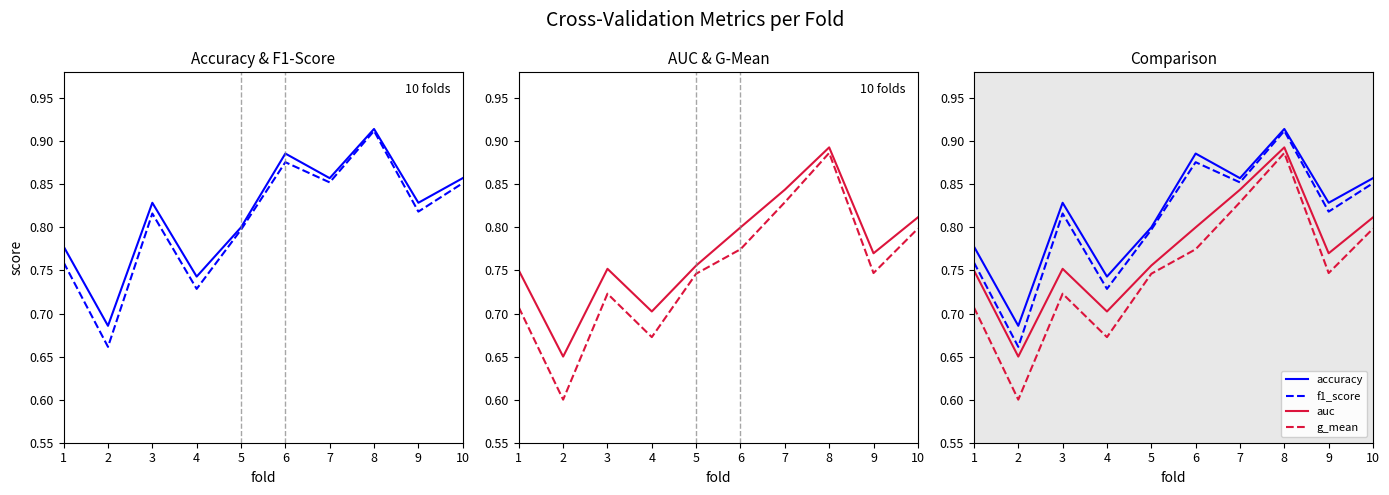

Where is accuracy nearest to the value 0?

2